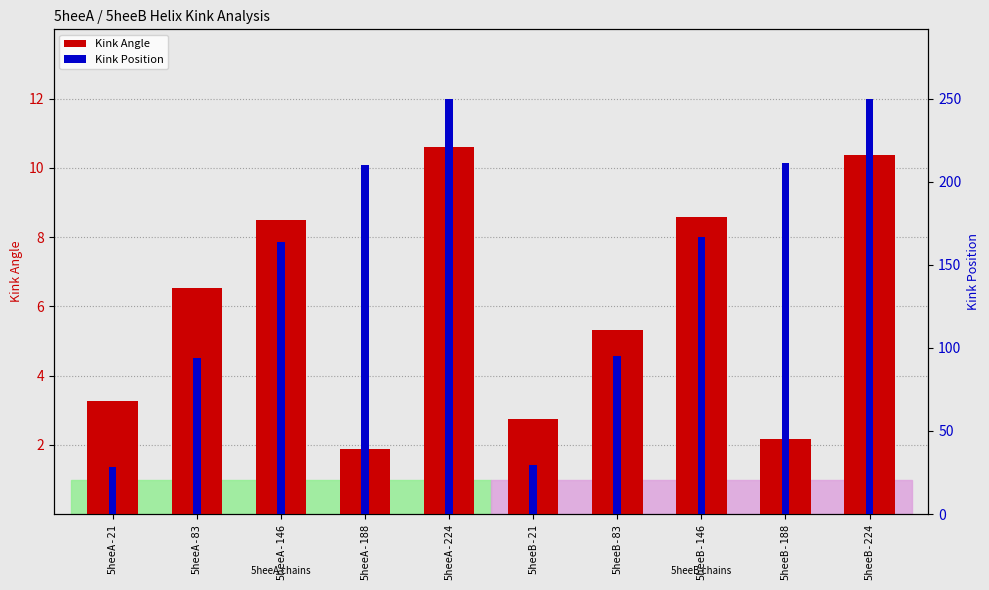

Between 5heeA-21 and 5heeB-146, which is larger?

5heeB-146